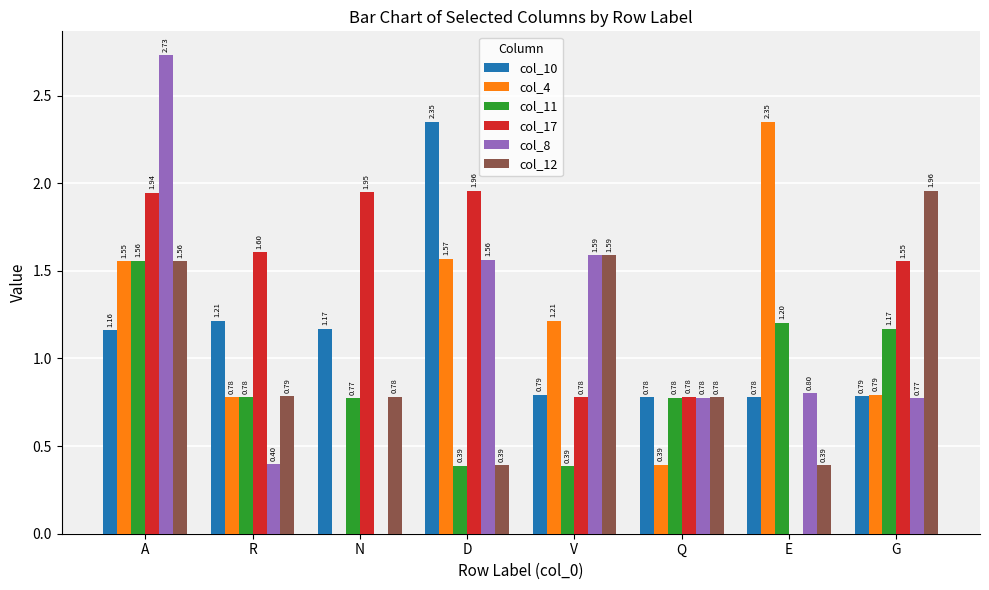

Which series changed the most between N and V?

col_8